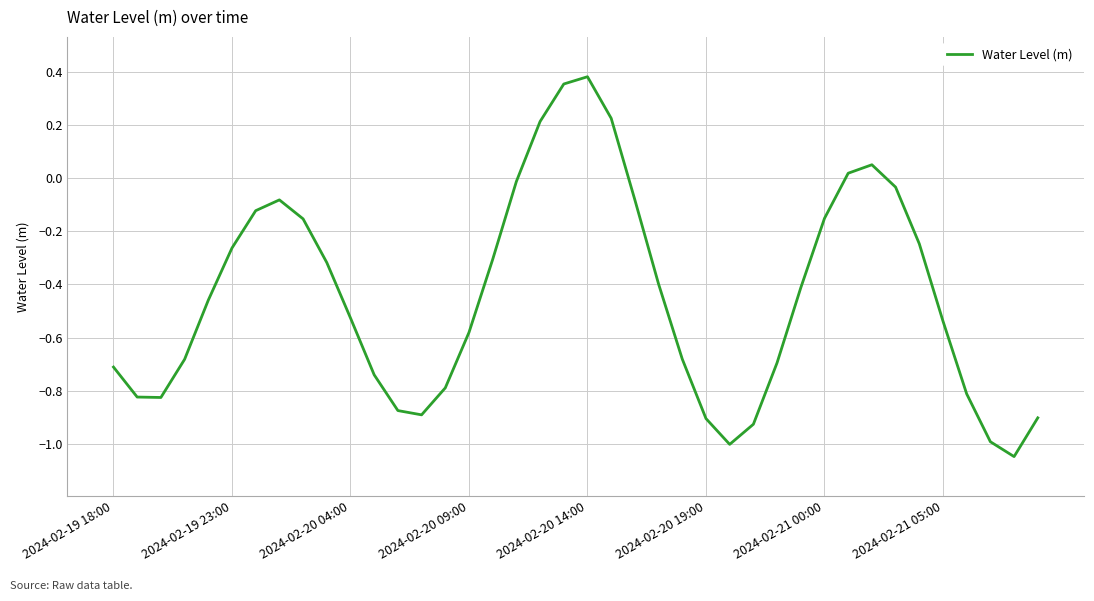

What is the difference between the maximum and minimum values?

1.4